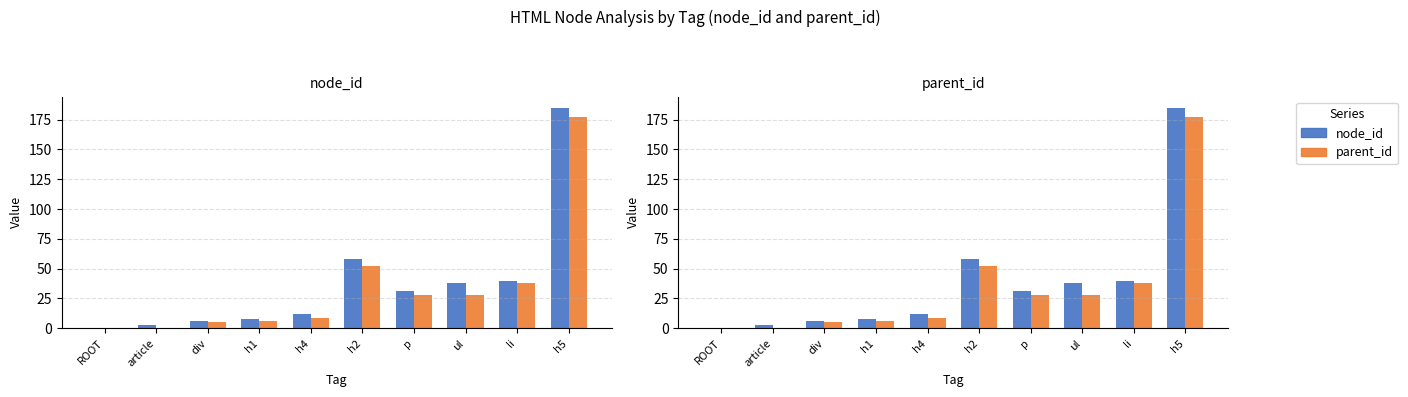

At h2, list the series in order from largest to smallest.

node_id, parent_id